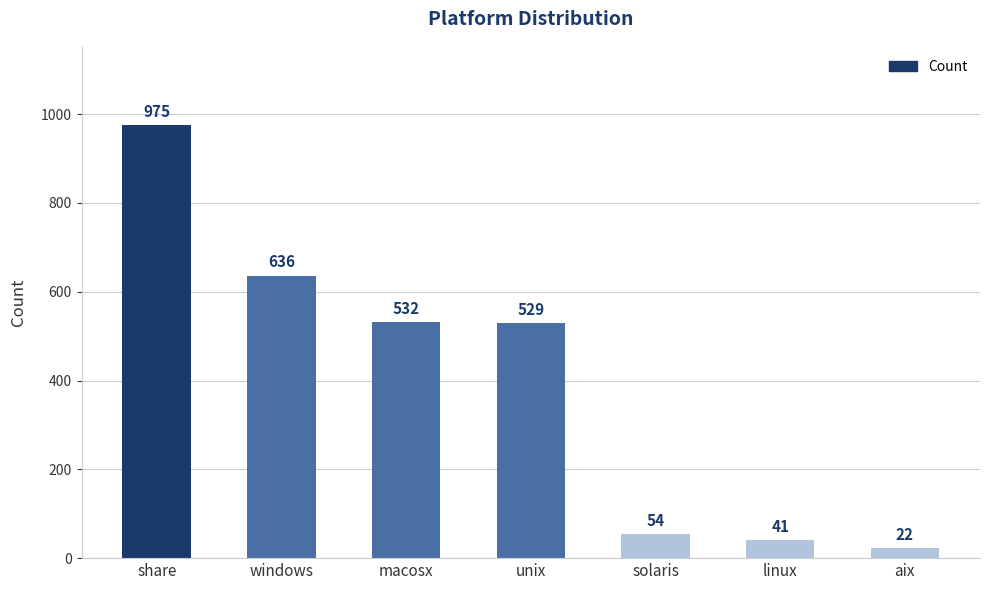

Where does the data first go above 529?

share